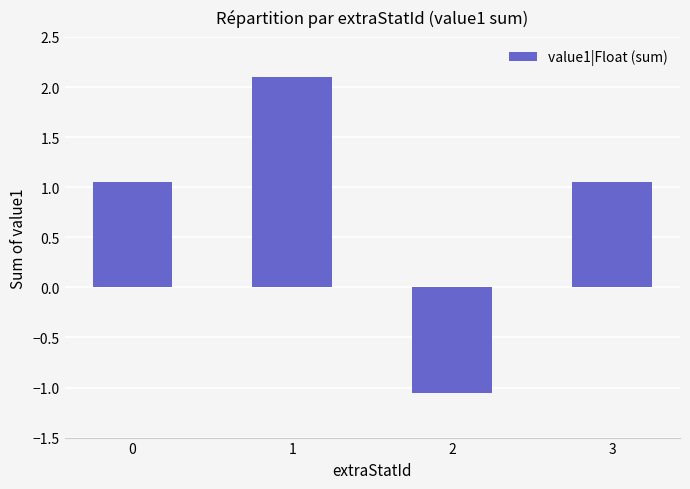

Are the bars horizontal?

No